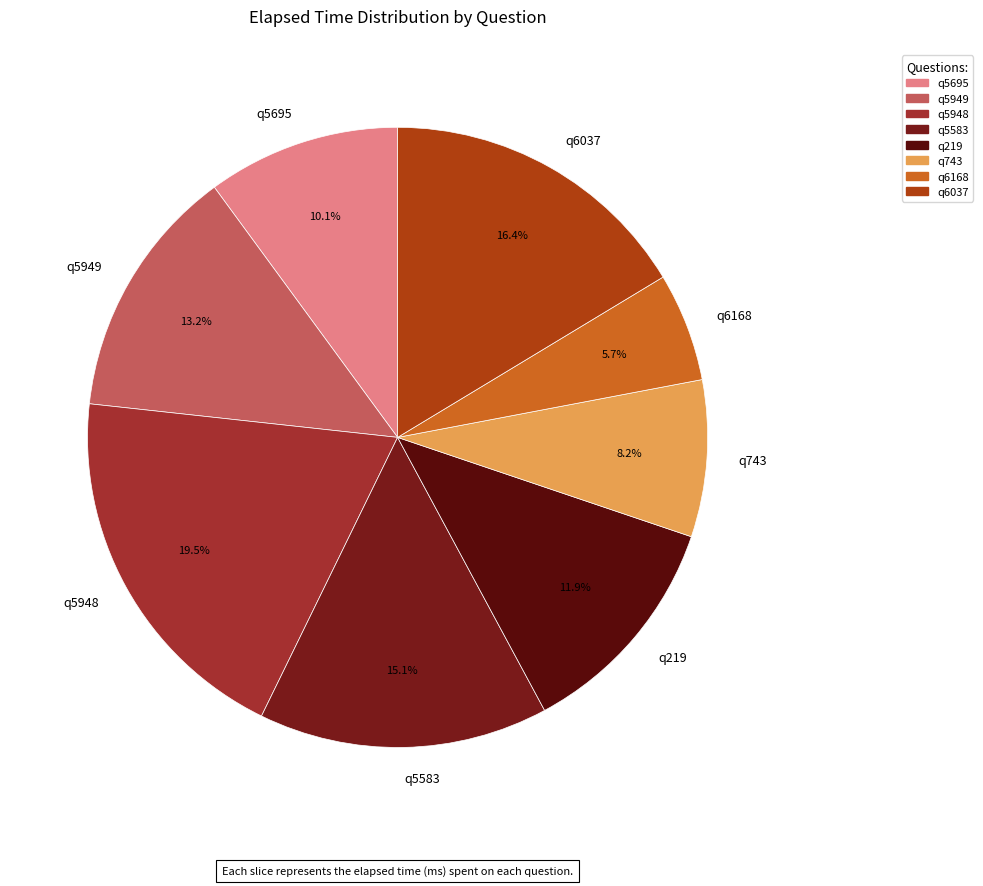

The q5948 slice represents 11% of the pie. True or false?

False